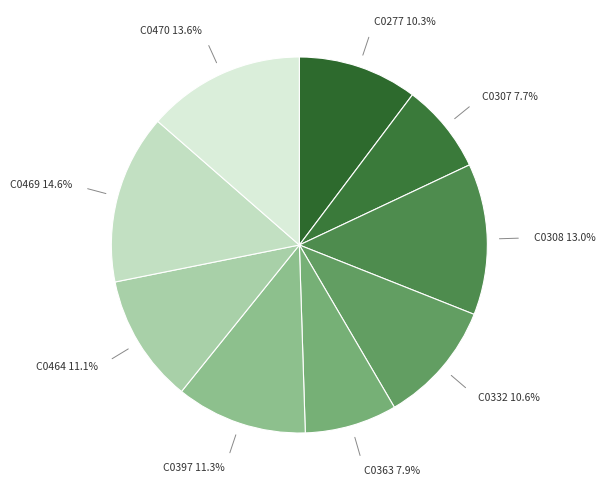

What is the ratio of the value at C0308 to the value at C0469?

0.9